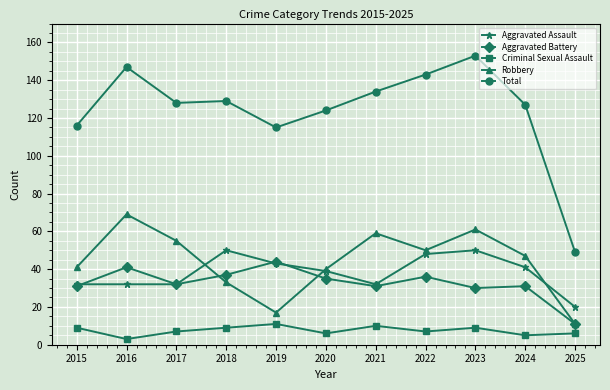

What is the sum of the Aggravated Assault values at 2015 and 2022?

80